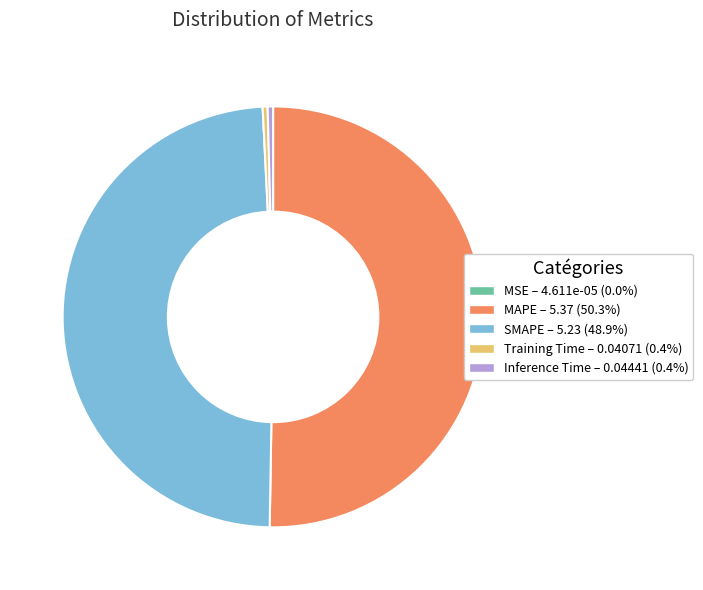

Combined, do Training Time and SMAPE account for over 50%?

No